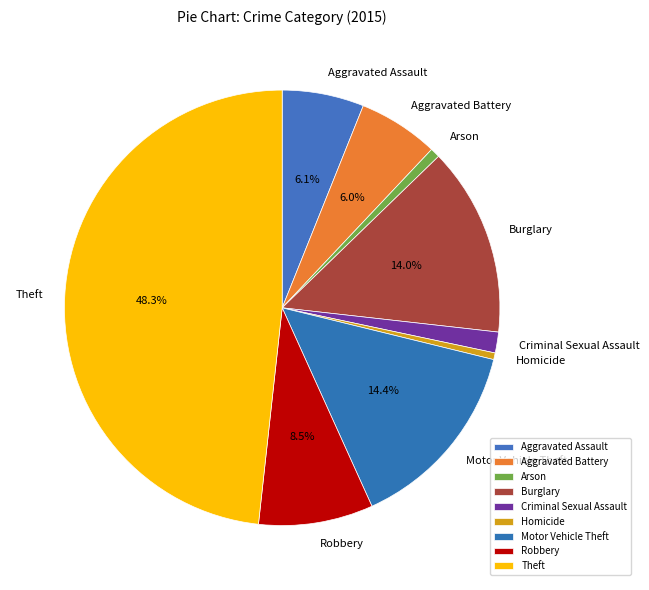

How many segments does this pie chart have?

9